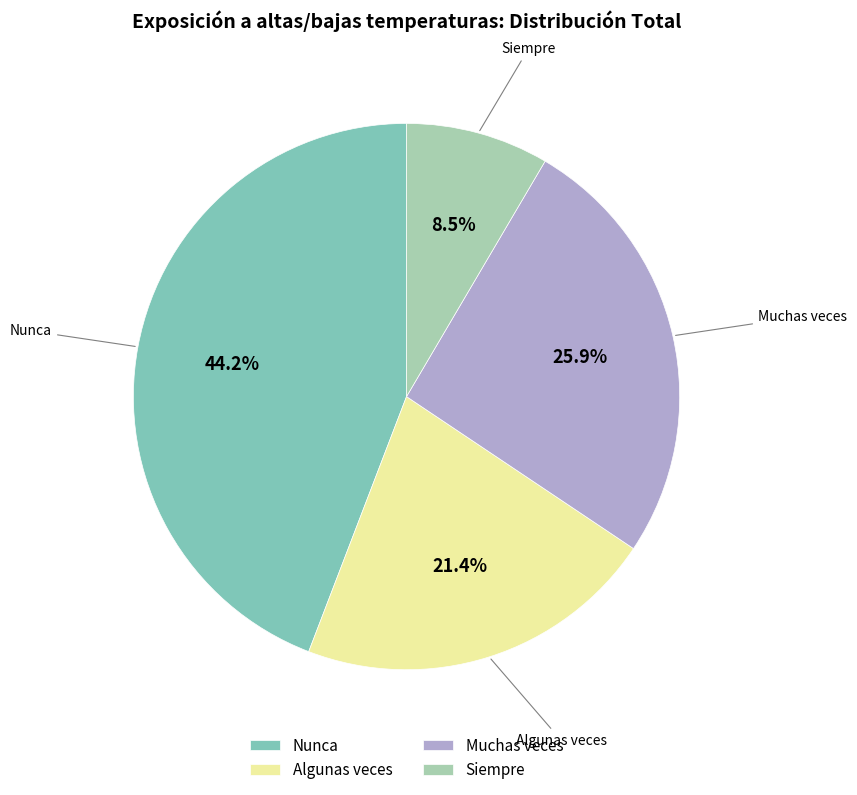

Is it true that Algunas veces is 21% of the pie?

True